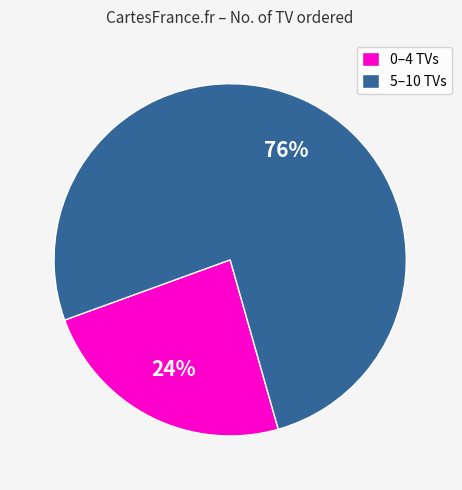

Is the sum of 0–4 TVs and 5–10 TVs greater than half?

Yes